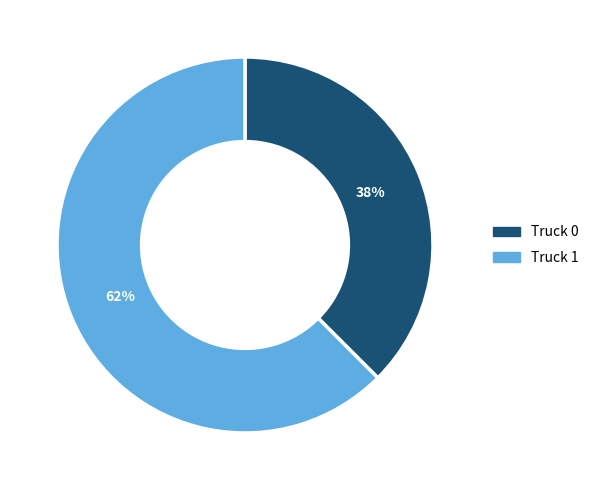

Is Truck 0 the majority of the pie?

No